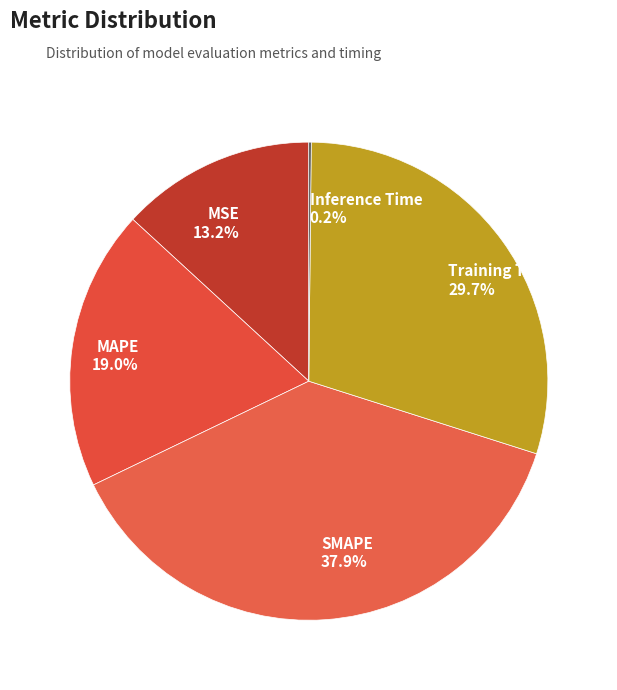

Which category has the biggest portion of the pie?

SMAPE